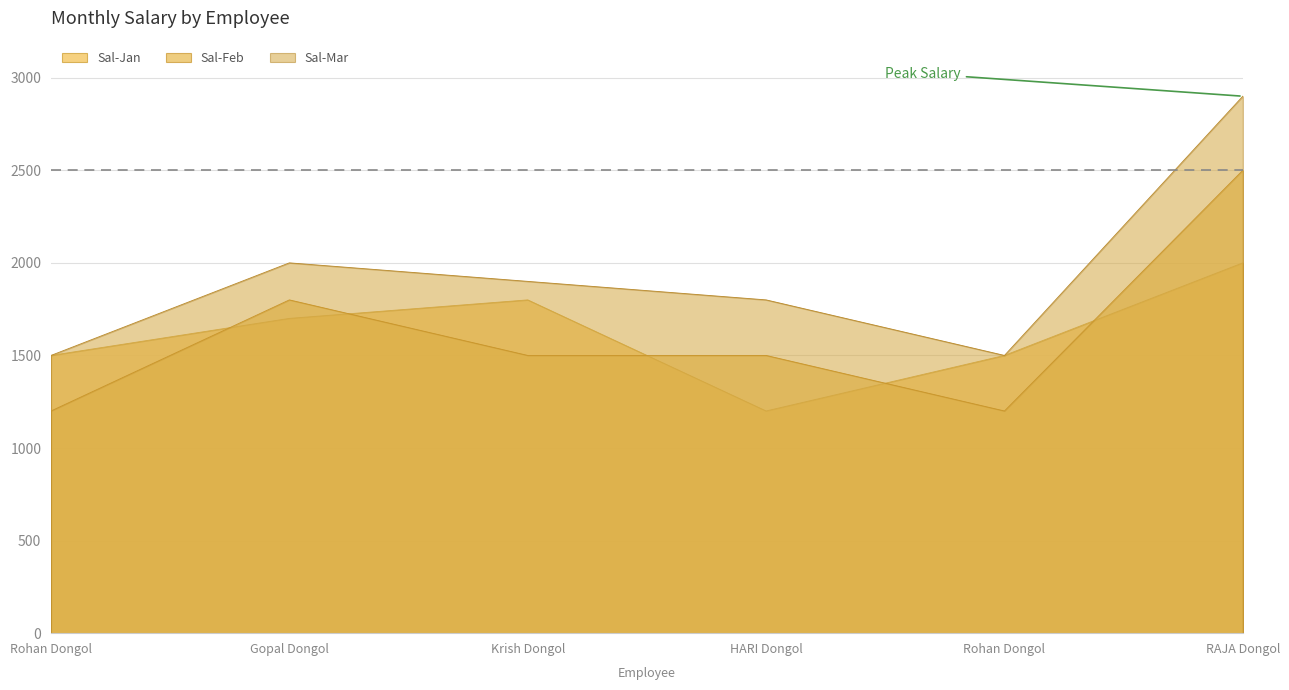

True or false: Sal-Jan and Sal-Mar cross at least once.

False